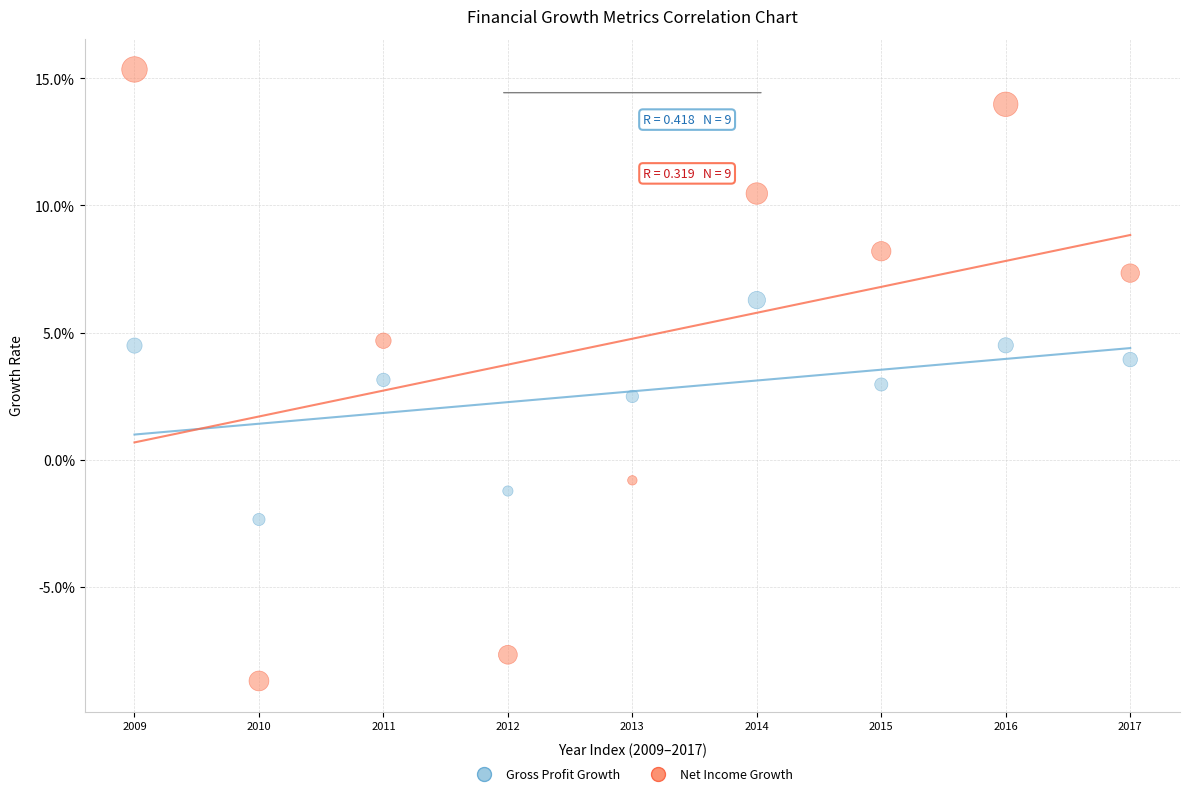

What are all the series names shown in the legend?

Gross Profit Growth, Net Income Growth